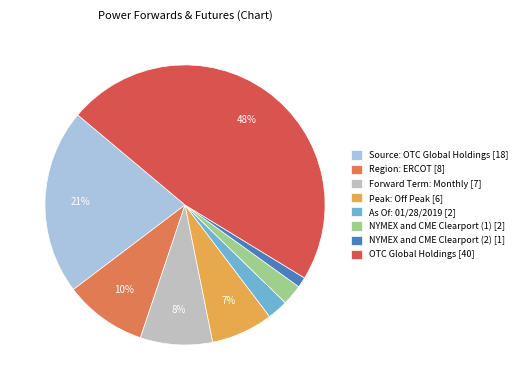

Is there a majority slice in this chart?

No